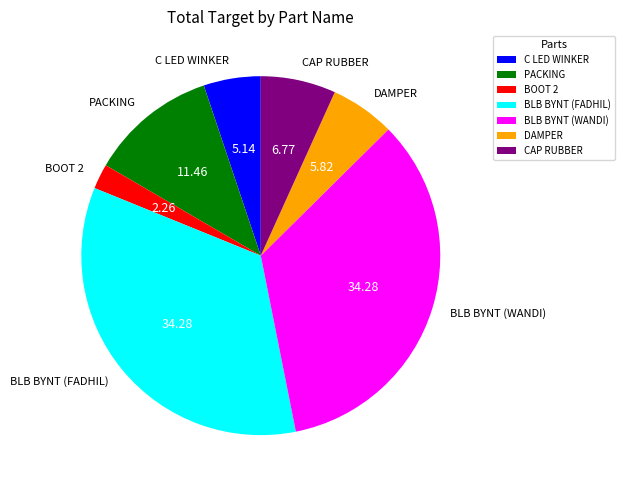

Combined, do C LED WINKER and PACKING account for over 50%?

No